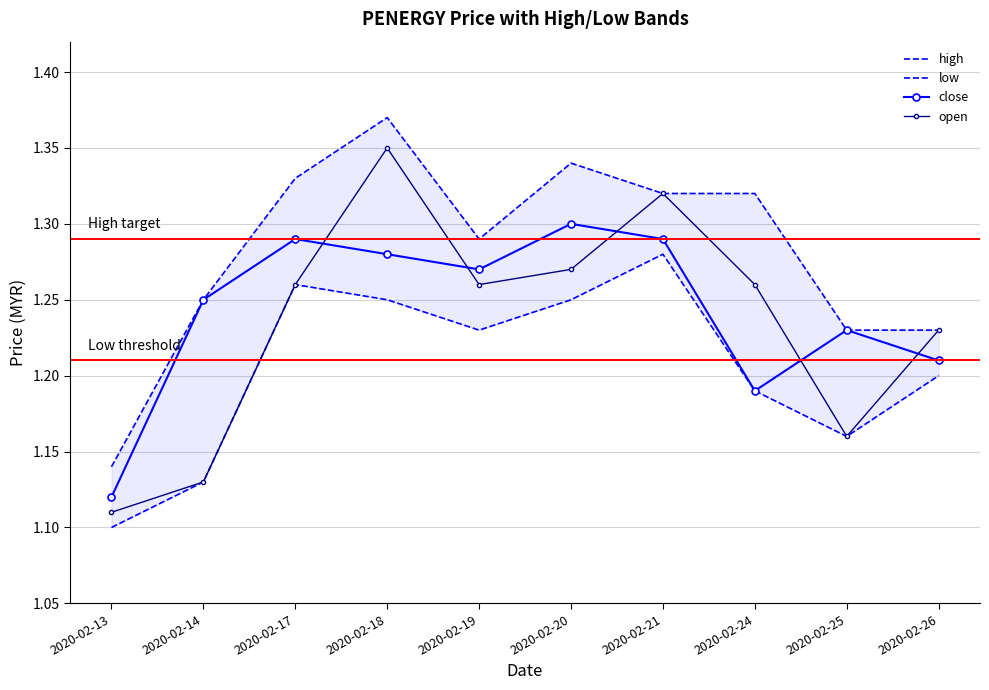

Reading left to right, extract all data points from this chart.

high: 1.1	1.2	1.3	1.4	1.3	1.3	1.3	1.3	1.2	1.2
low: 1.1	1.1	1.3	1.2	1.2	1.2	1.3	1.2	1.2	1.2
close: 1.1	1.2	1.3	1.3	1.3	1.3	1.3	1.2	1.2	1.2
open: 1.1	1.1	1.3	1.4	1.3	1.3	1.3	1.3	1.2	1.2